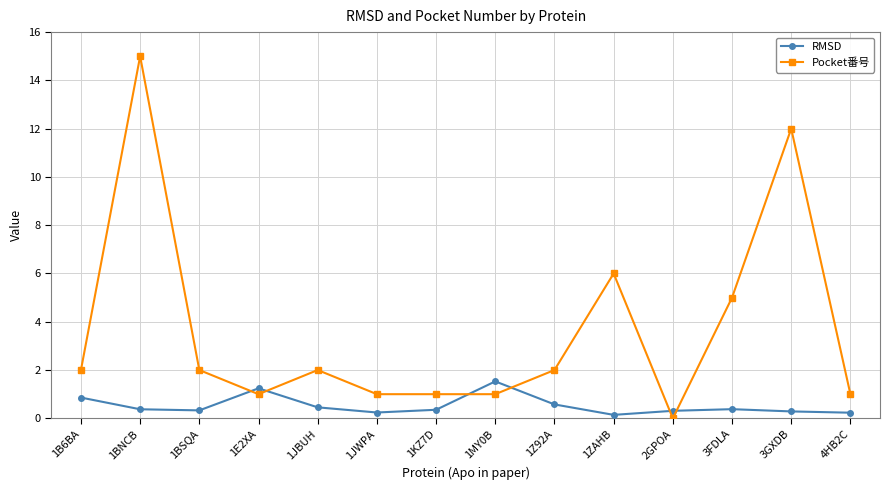

Where do RMSD and Pocket番号 first cross each other?

1BSQA and 1E2XA